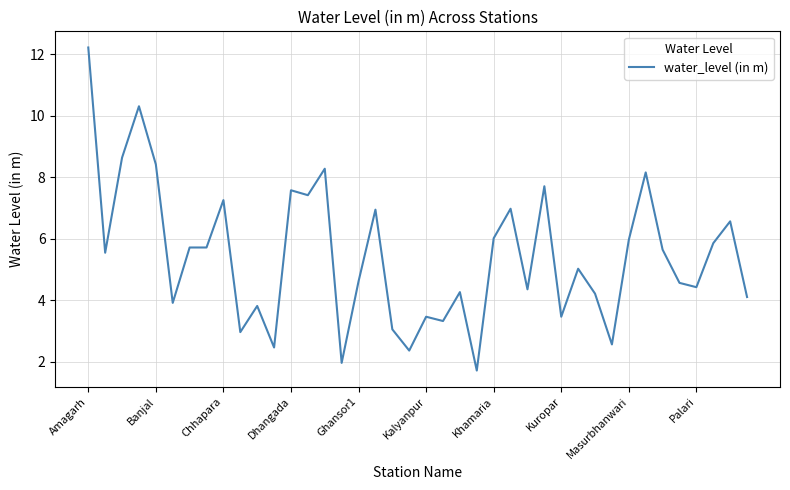

What is the maximum value shown in the chart?

12.2